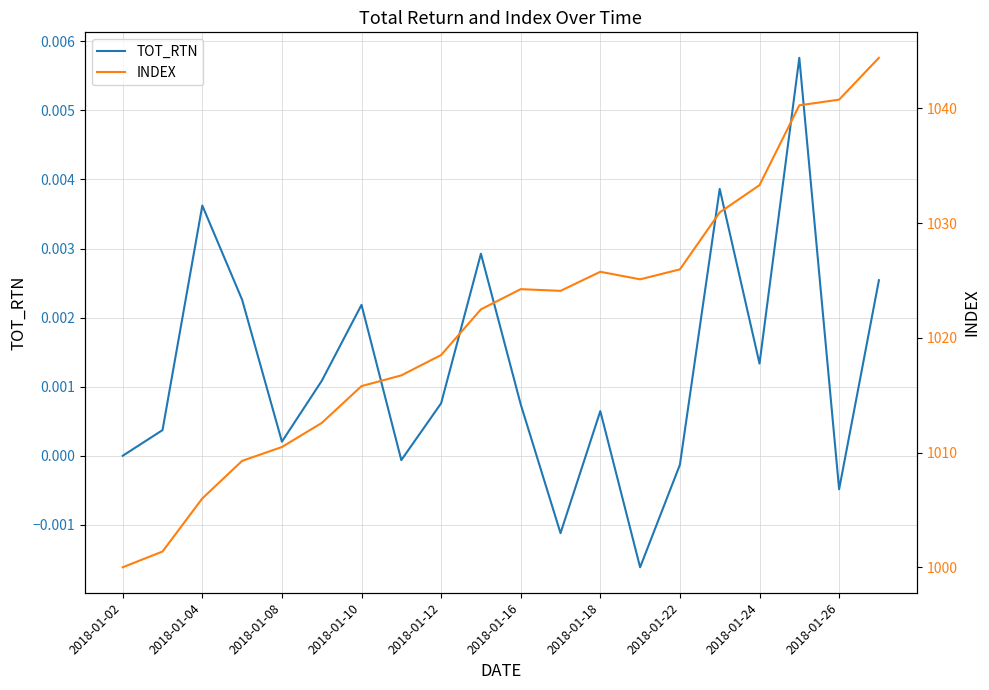

Where is the first local maximum for TOT_RTN?

2018-01-04